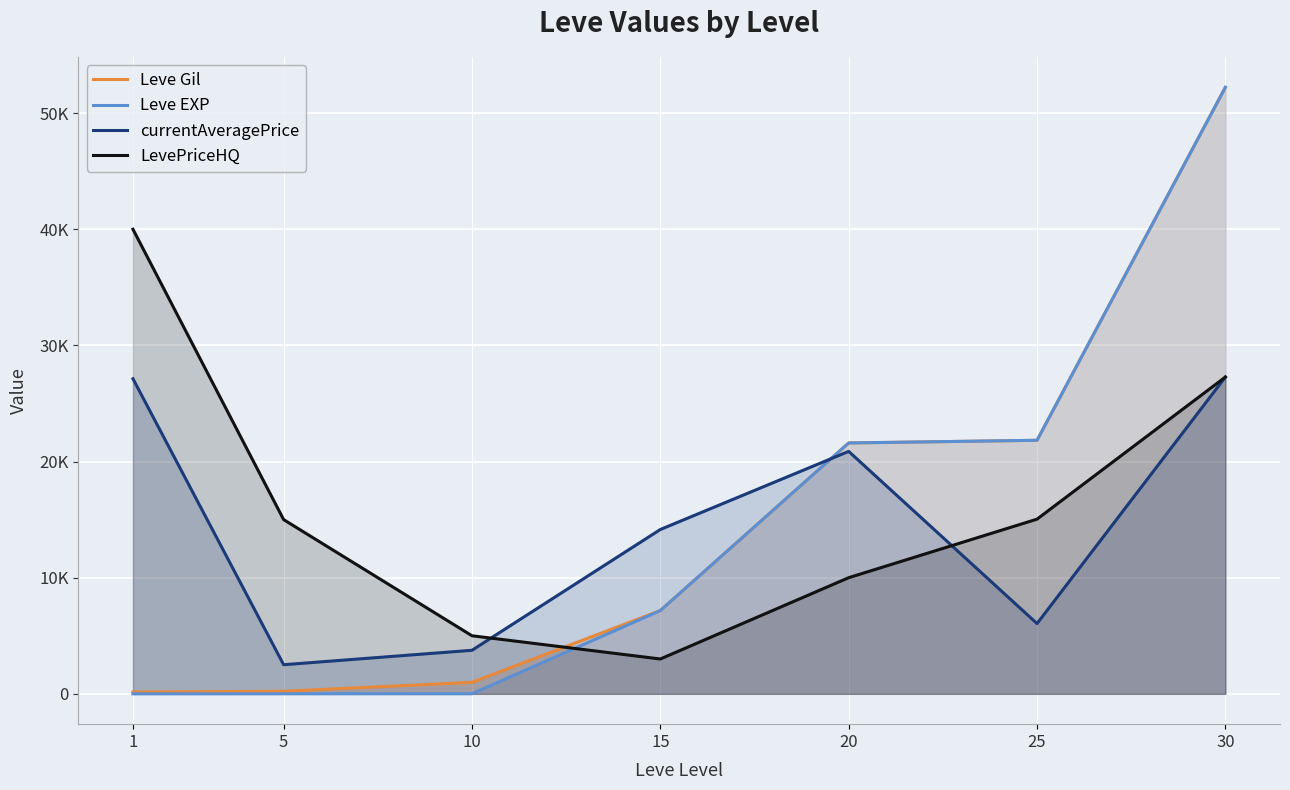

At which category is the sum across all series the highest?

30